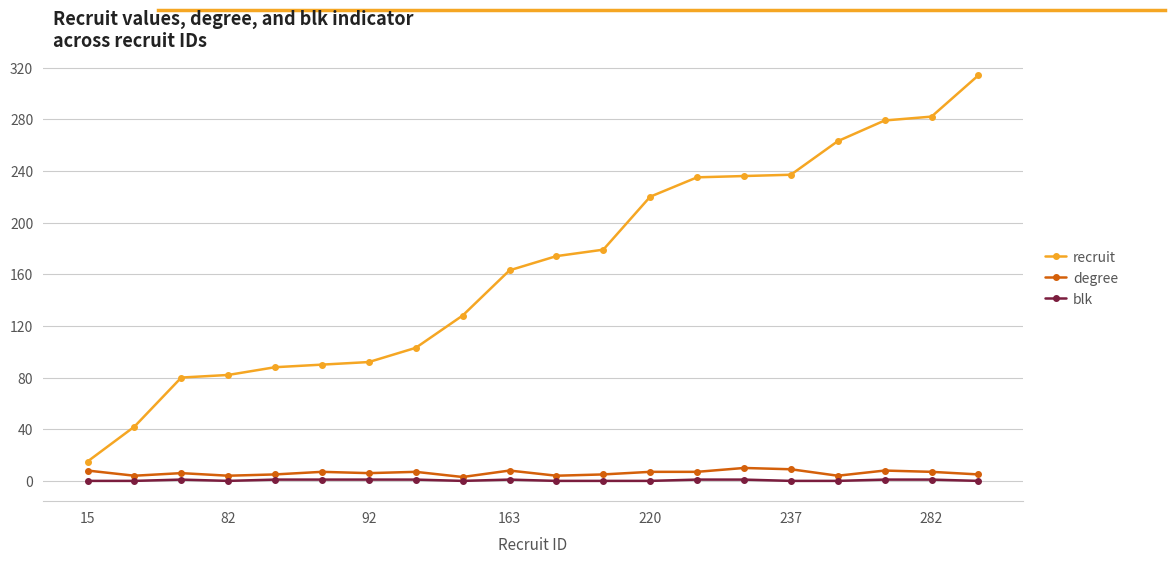

Is this an area chart (filled region under the line)?

No